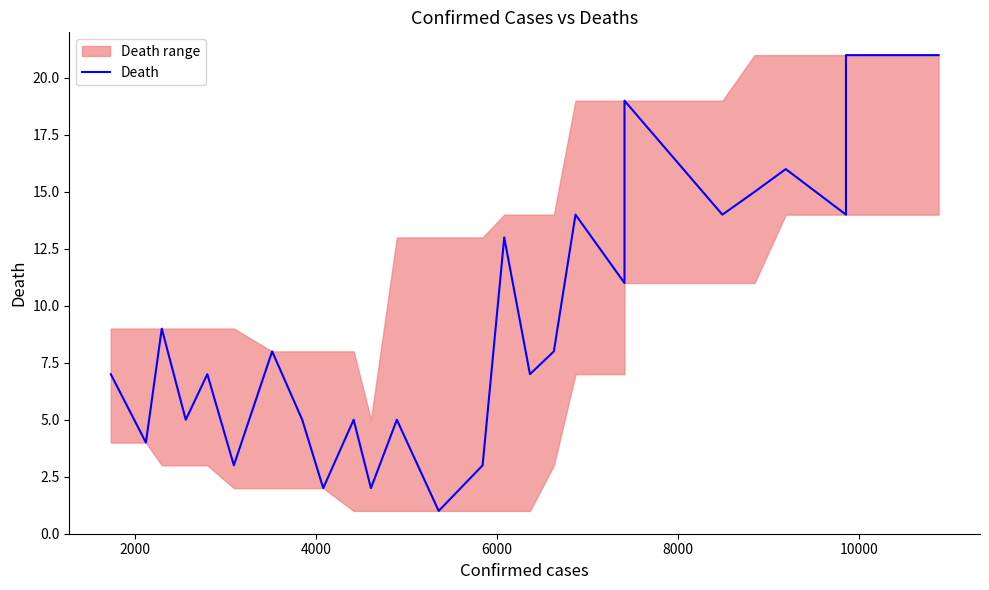

Reading left to right, list all the values displayed in this chart.

7	4	9	5	7	3	8	5	2	5	2	5	1	3	13	7	8	14	11	11	19	14	15	16	14	21	21